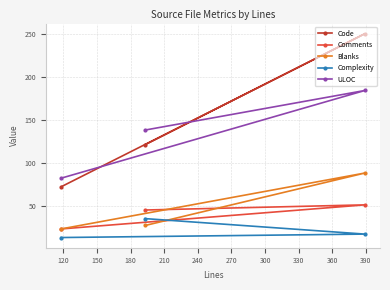

What are all the series names shown in the legend?

Code, Comments, Blanks, Complexity, ULOC